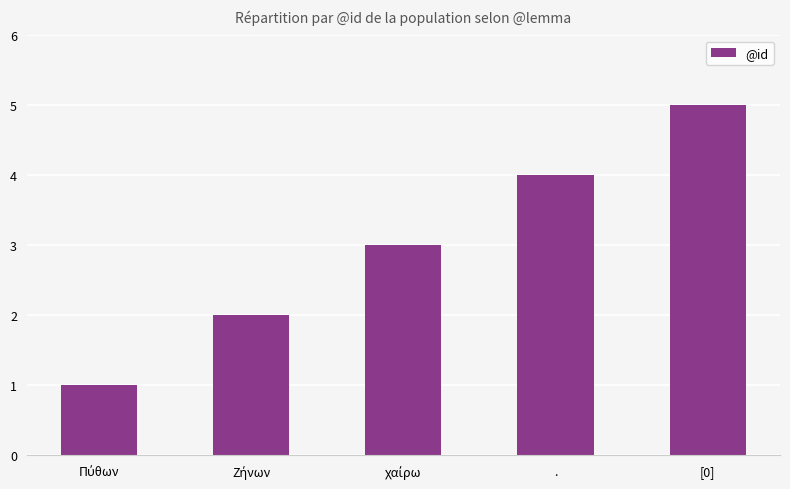

What is the label of the 4th bar from the left?

.